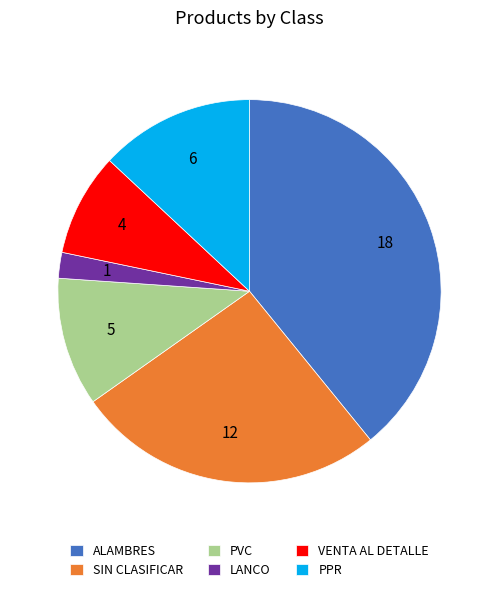

Between PVC and ALAMBRES, which is larger?

ALAMBRES